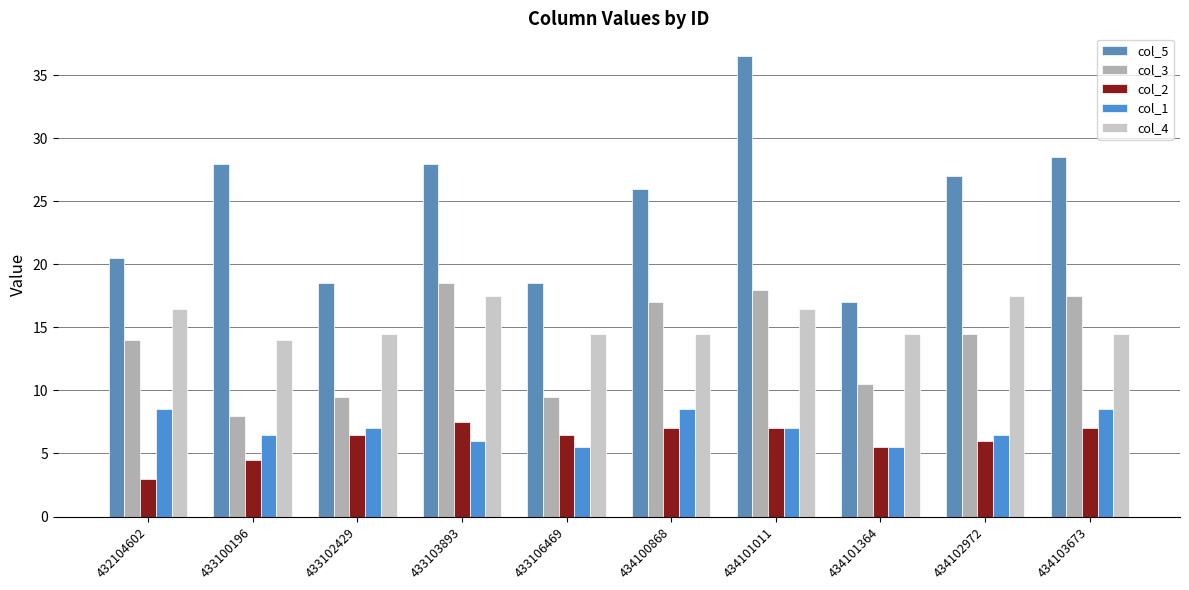

Reading left to right, list all the values displayed in this chart.

col_5: 20.5	28.0	18.5	28.0	18.5	26.0	36.5	17.0	27.0	28.5
col_3: 14.0	8.0	9.5	18.5	9.5	17.0	18.0	10.5	14.5	17.5
col_2: 3.0	4.5	6.5	7.5	6.5	7.0	7.0	5.5	6.0	7.0
col_1: 8.5	6.5	7.0	6.0	5.5	8.5	7.0	5.5	6.5	8.5
col_4: 16.5	14.0	14.5	17.5	14.5	14.5	16.5	14.5	17.5	14.5